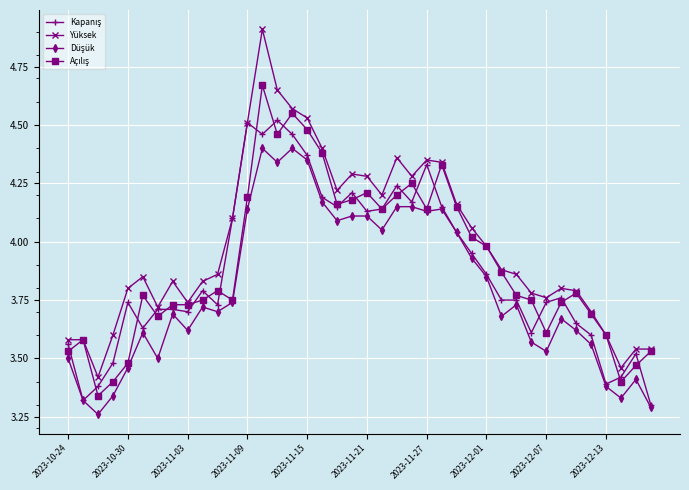

How many lines are shown in the chart?

4